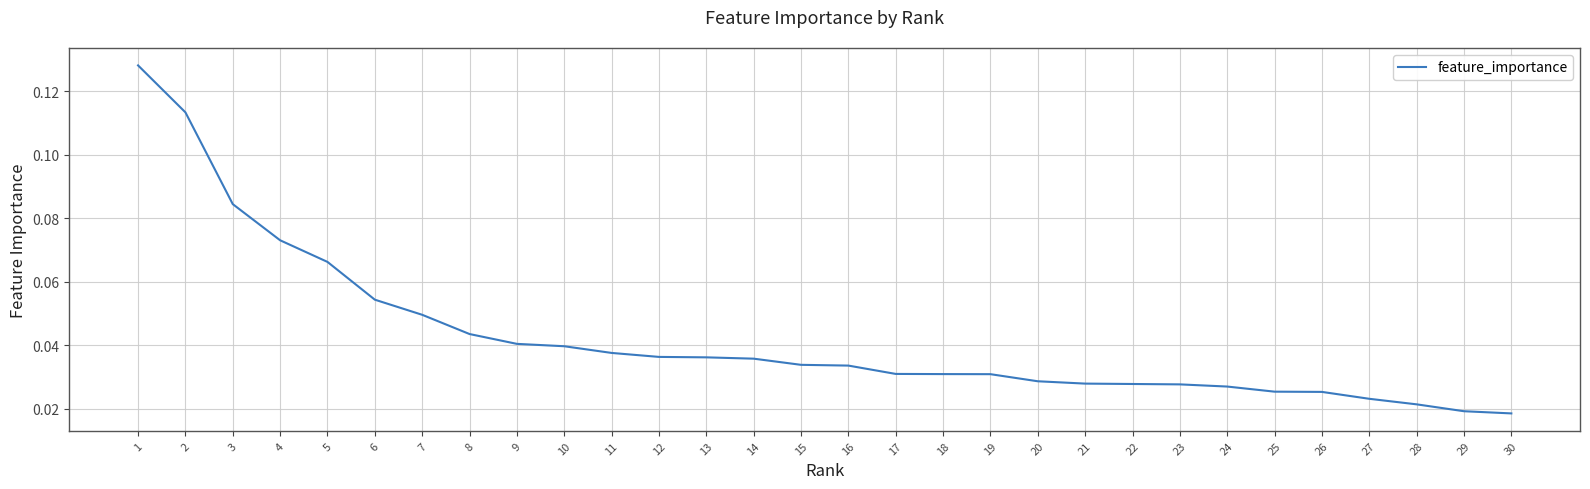

Which has a higher value, 17 or 25?

17